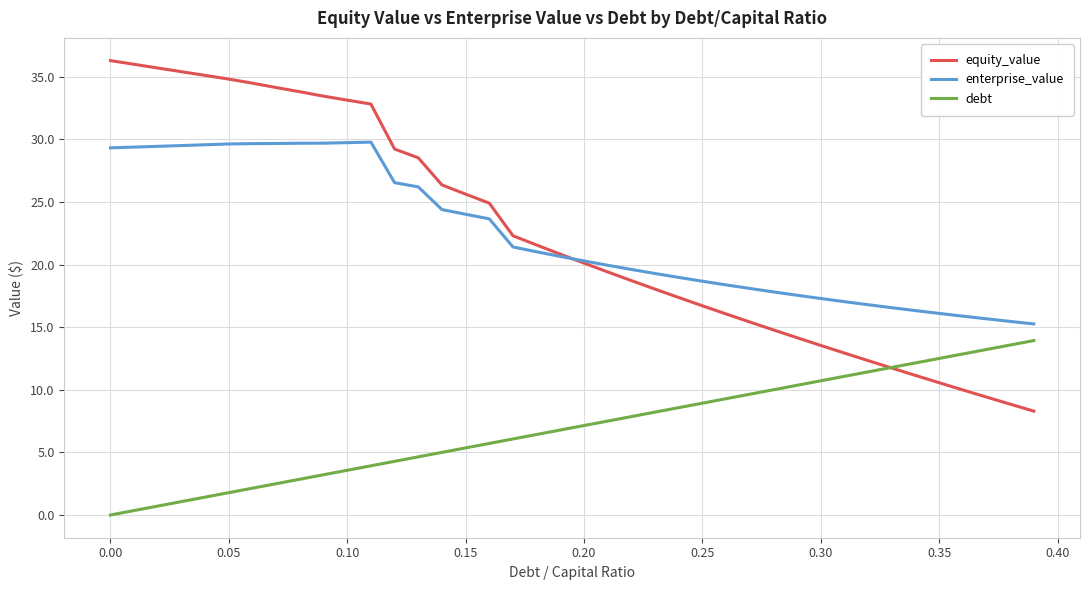

What is the average value of the equity_value series?

22.4